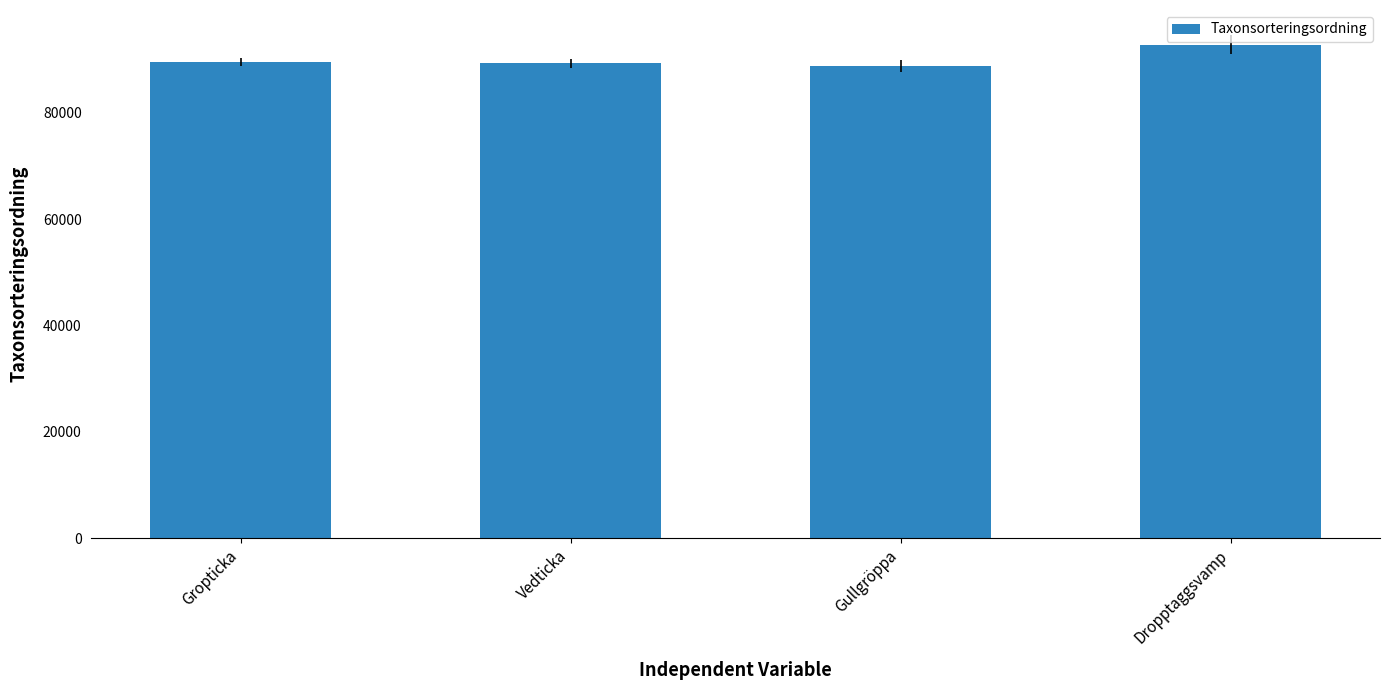

What is the maximum value shown in the chart?

92822